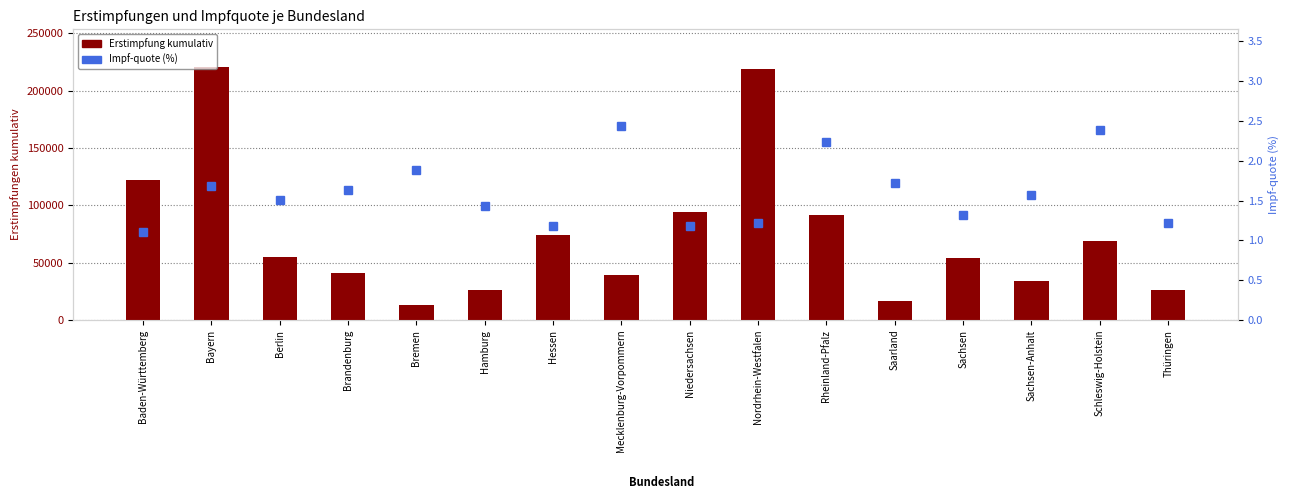

Rank the series by their average value, from lowest to highest.

Impf-quote (%), Erstimpfung kumulativ